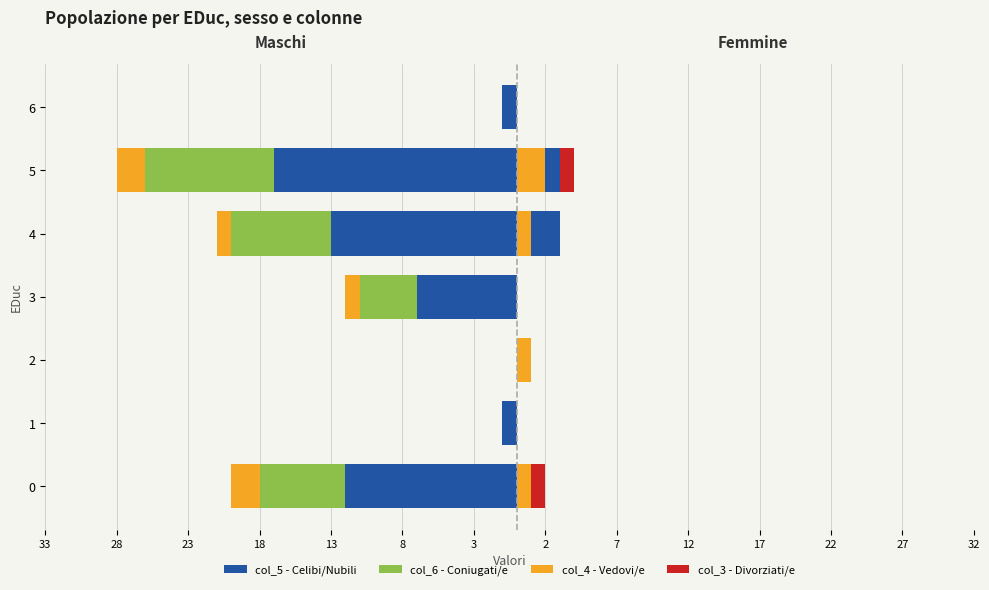

The Vedovi/e series shows -1 at 1. True or false?

False